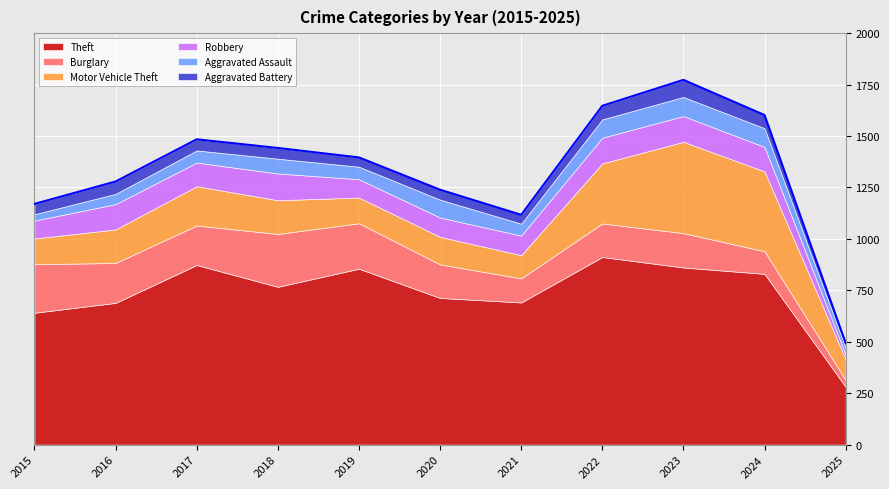

How many values in the Aggravated Assault series exceed 61?

5